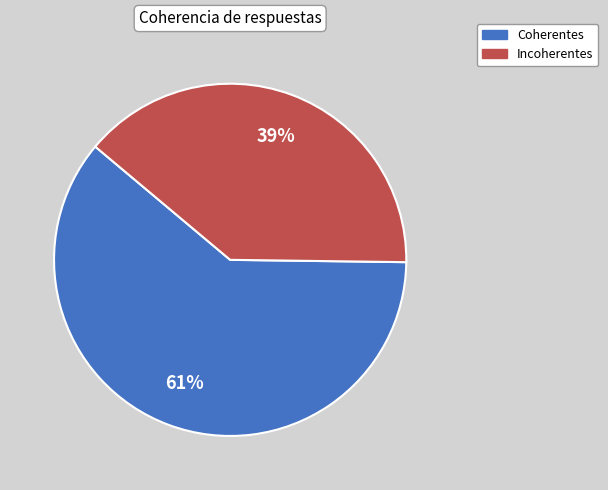

To the nearest percent, what is the average slice percentage?

50%